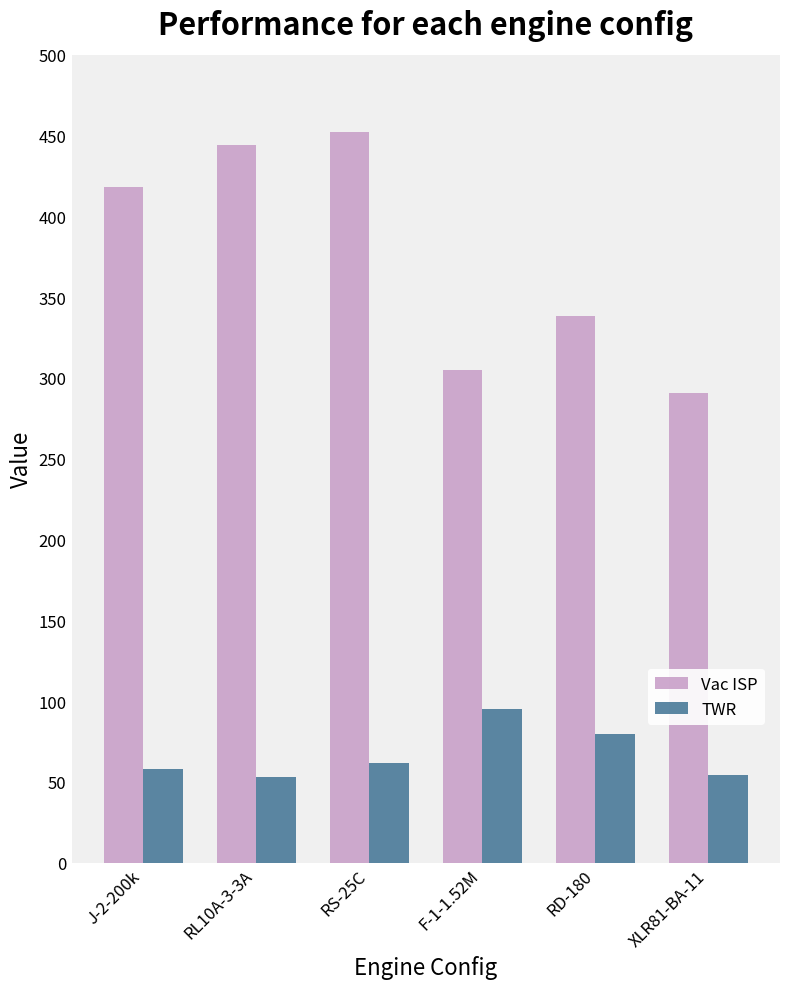

At which label is TWR closest to 74?

RD-180